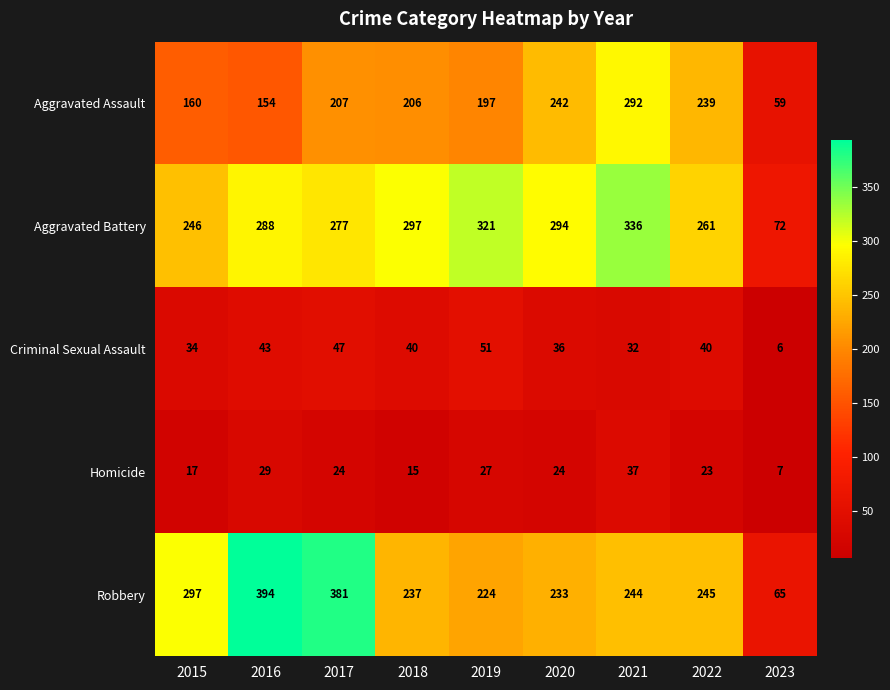

The Robbery series shows 237 at 2018. True or false?

True